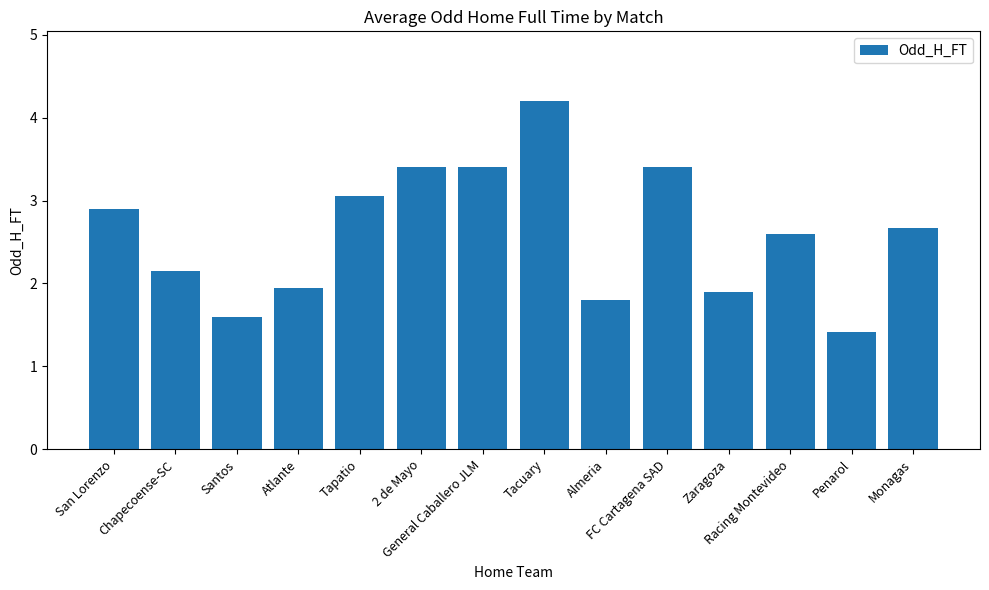

What is the smallest value displayed?

1.4